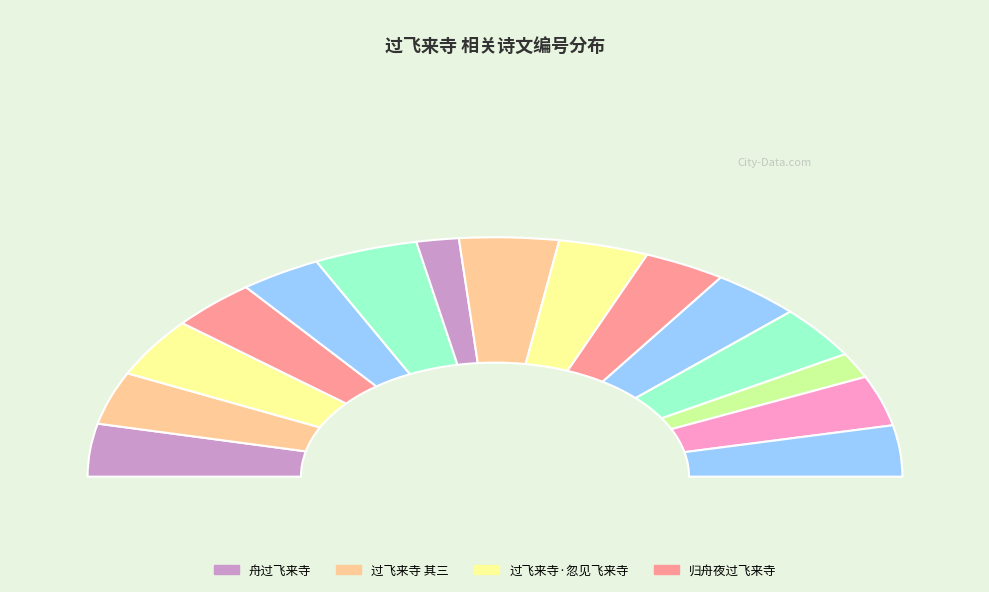

Does 归舟夜过飞来寺 account for over 50% of the chart?

No